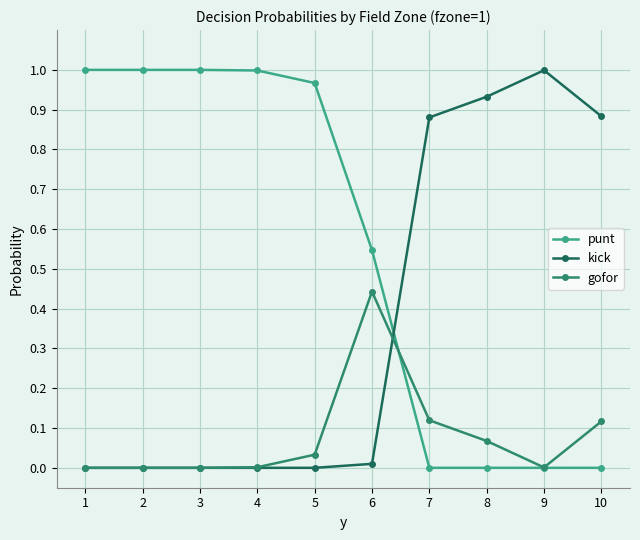

Which series ends up on top after the final intersection of kick and punt?

kick